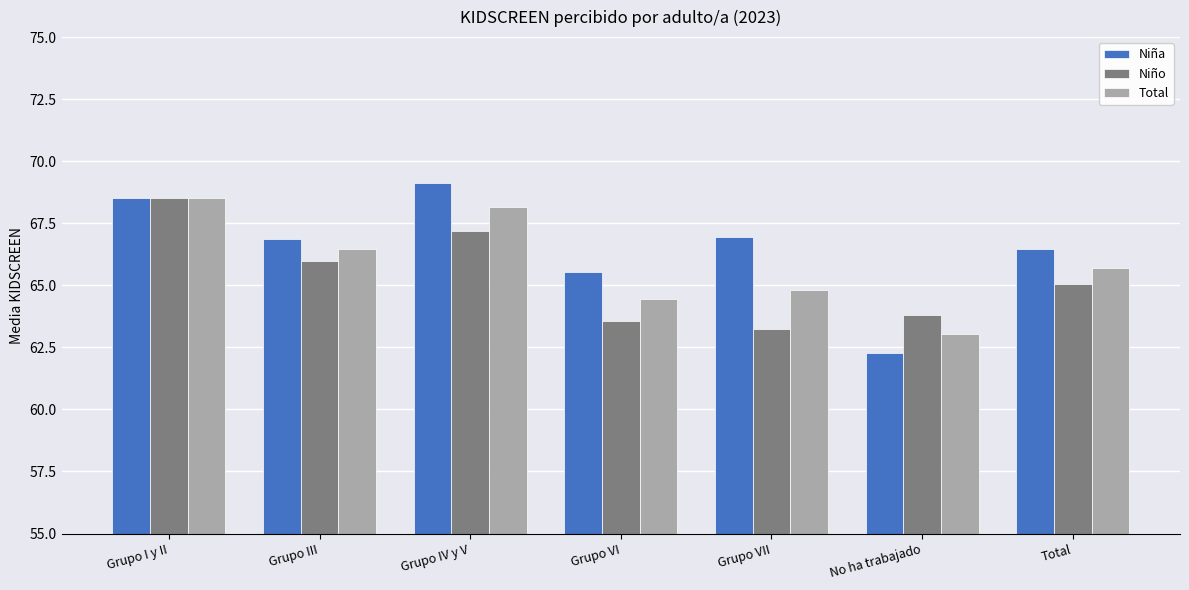

How many data points in Niño are less than 65?

3